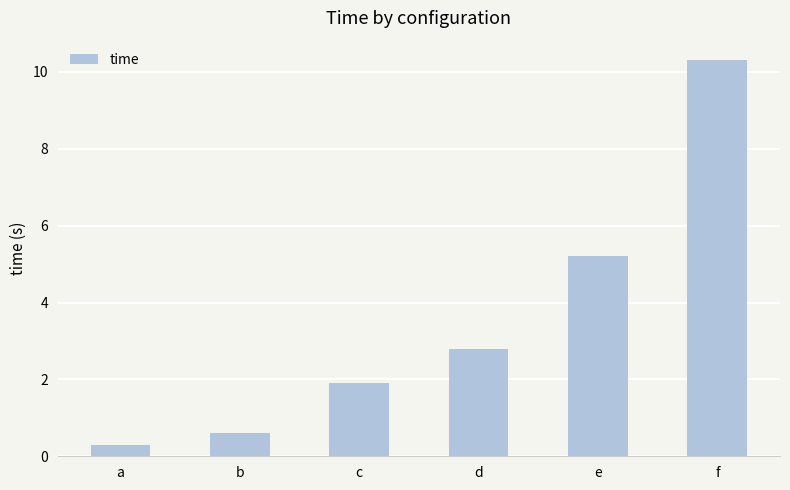

Which label corresponds to the smallest value in the chart?

a